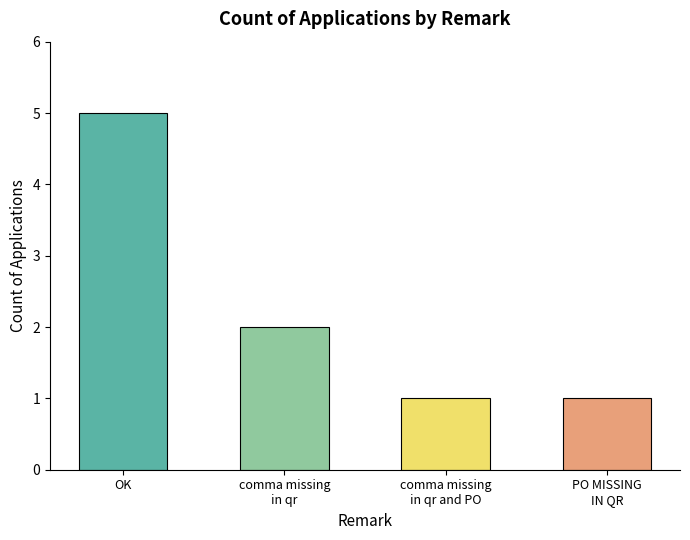

The chart shows a value of 5 at OK. True or false?

True